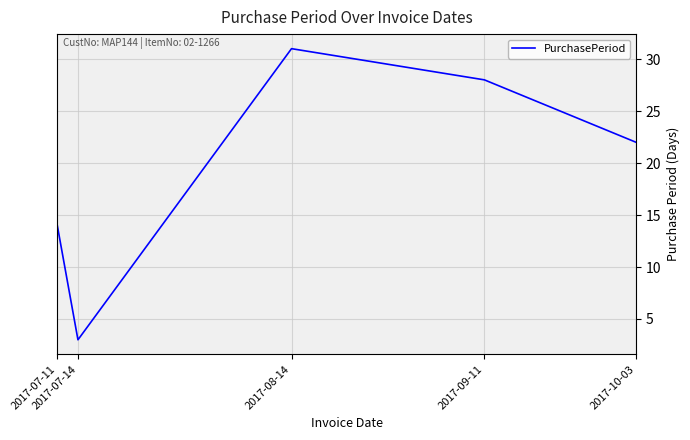

What is the change in value from 2017-07-11 to 2017-10-03?

+8